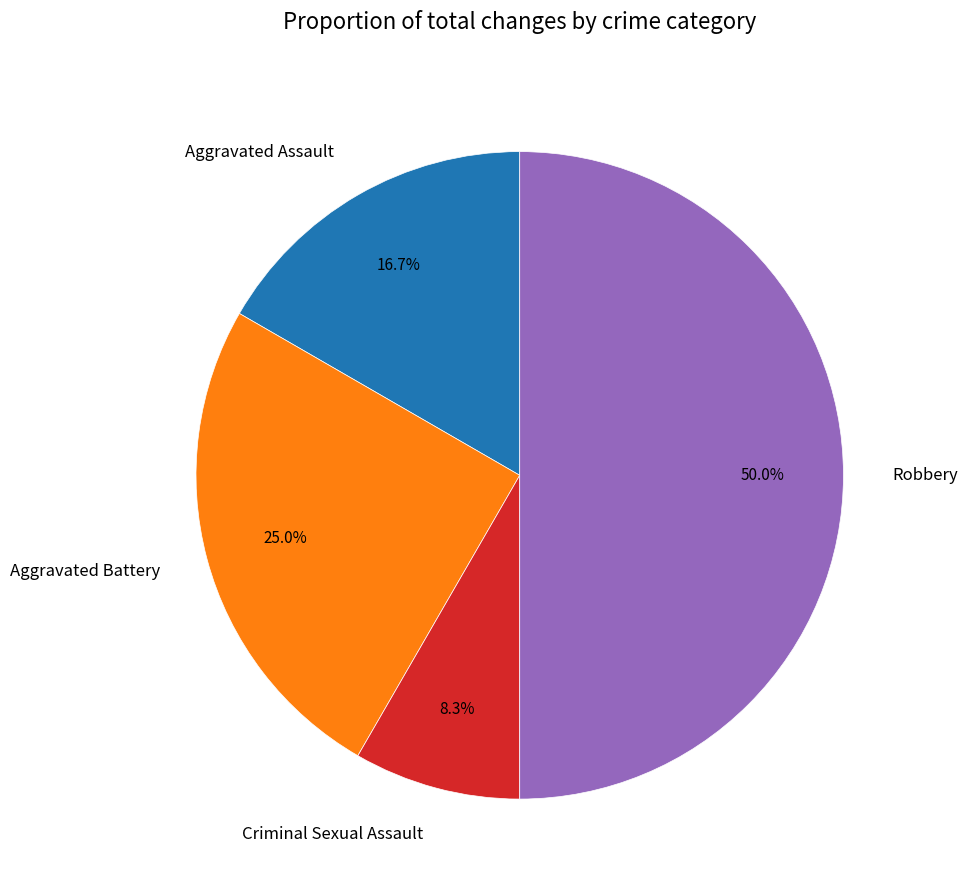

To the nearest percent, what is the combined percentage of Criminal Sexual Assault and Robbery?

58%